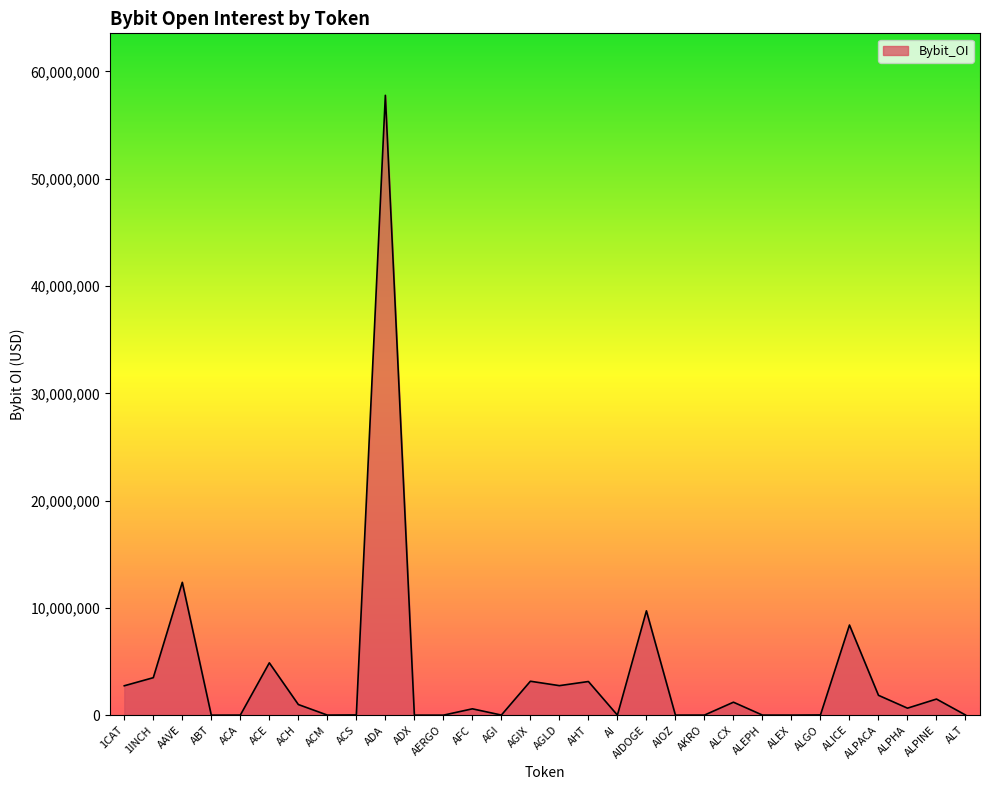

Is it true that the value at 1CAT is 2742011?

True